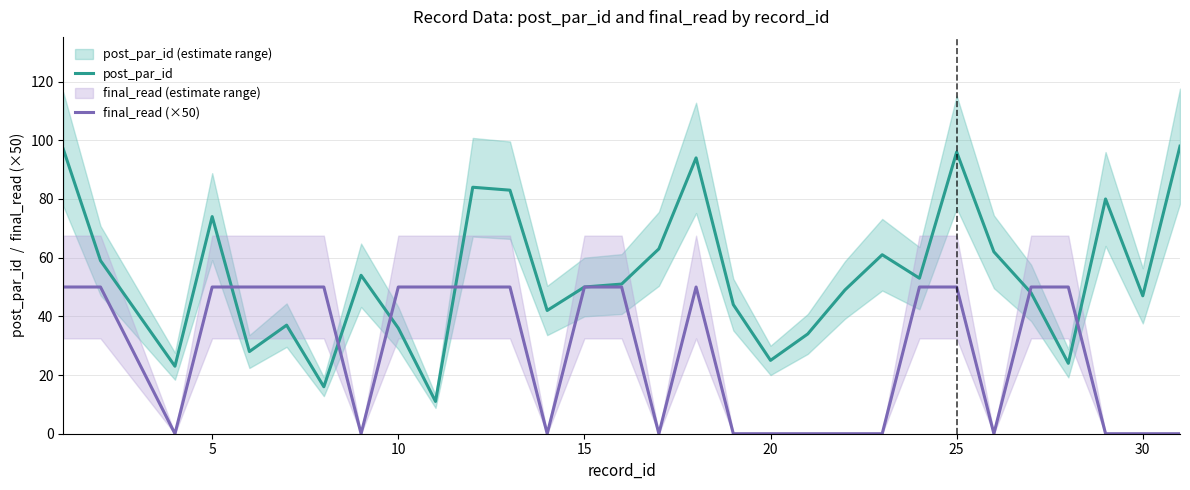

What is the difference between the second highest and minimum values in the post_par_id series?

86